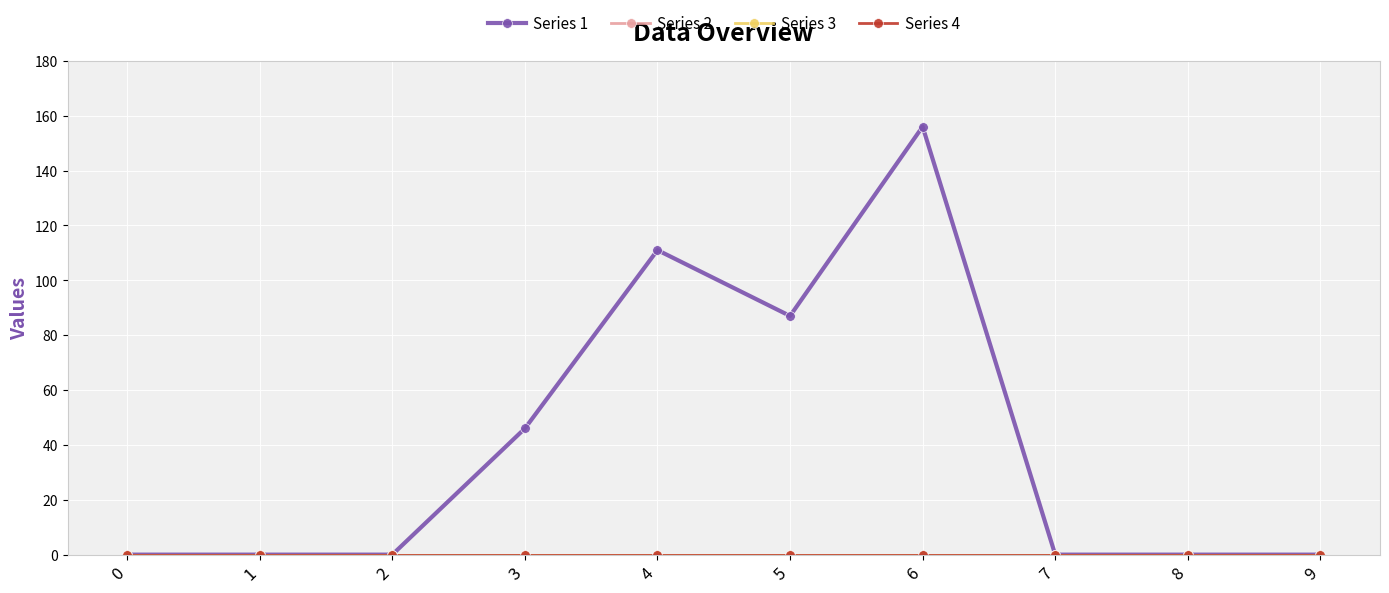

Which series changed the most between 2 and 9?

Series 1